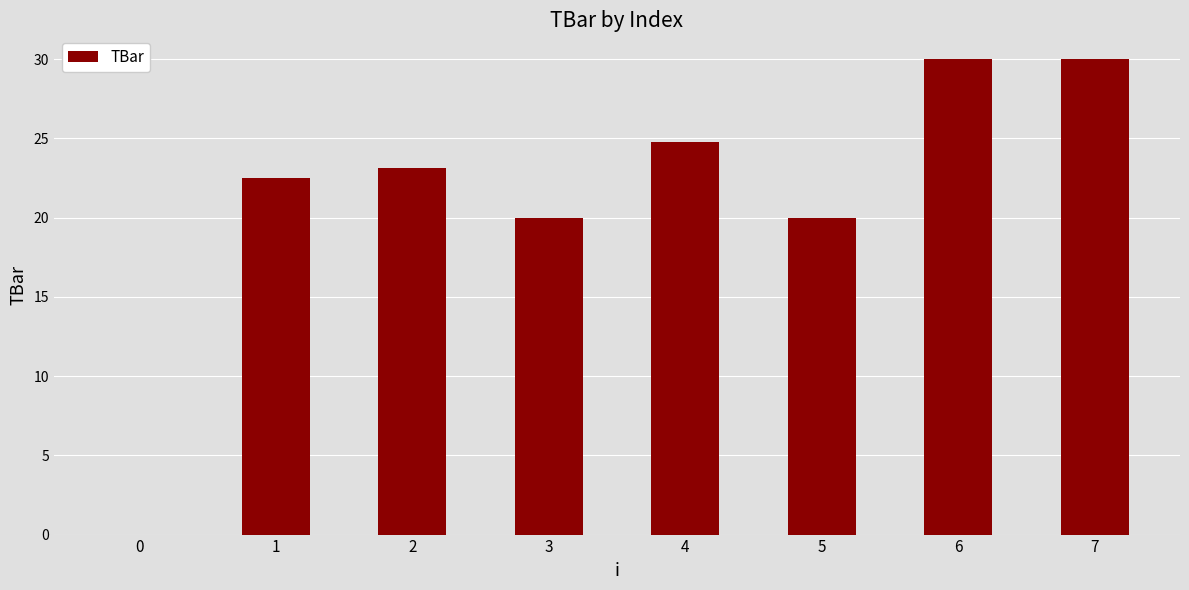

How many values are above zero?

7